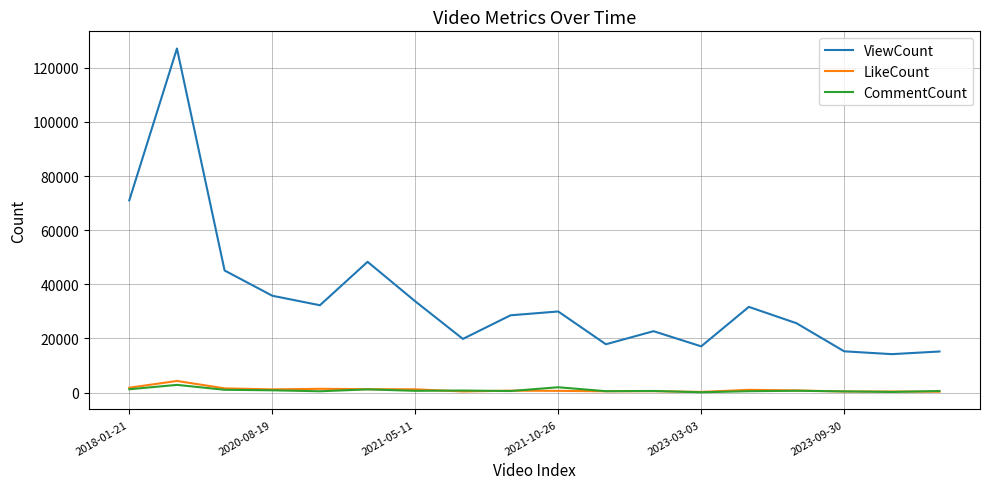

True or false: ViewCount and CommentCount intersect in this chart.

False